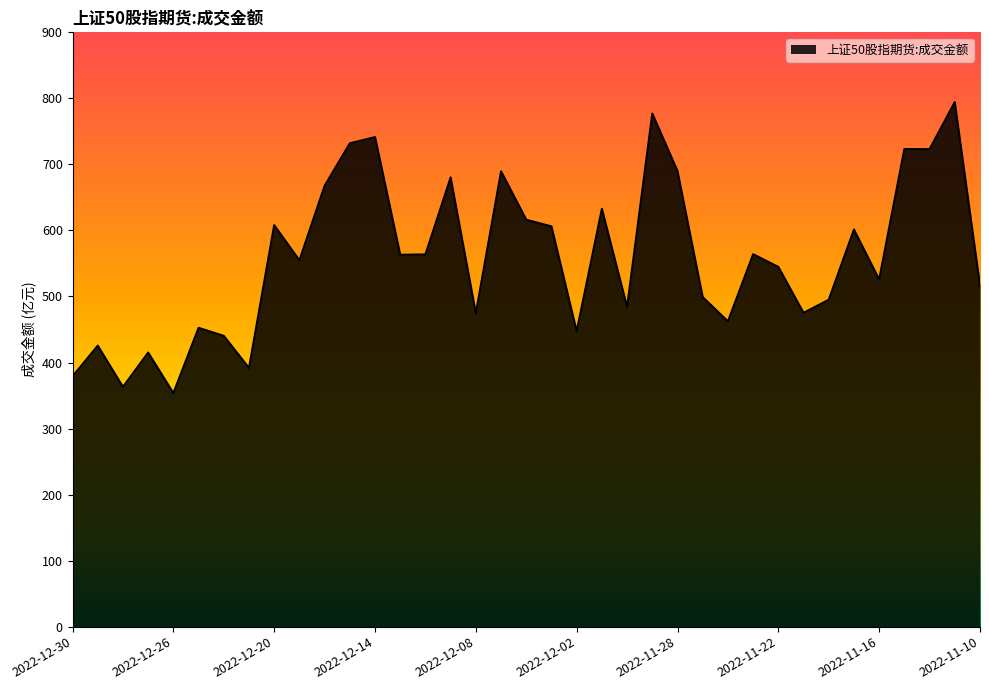

What is the difference between the maximum and minimum values?

440.7